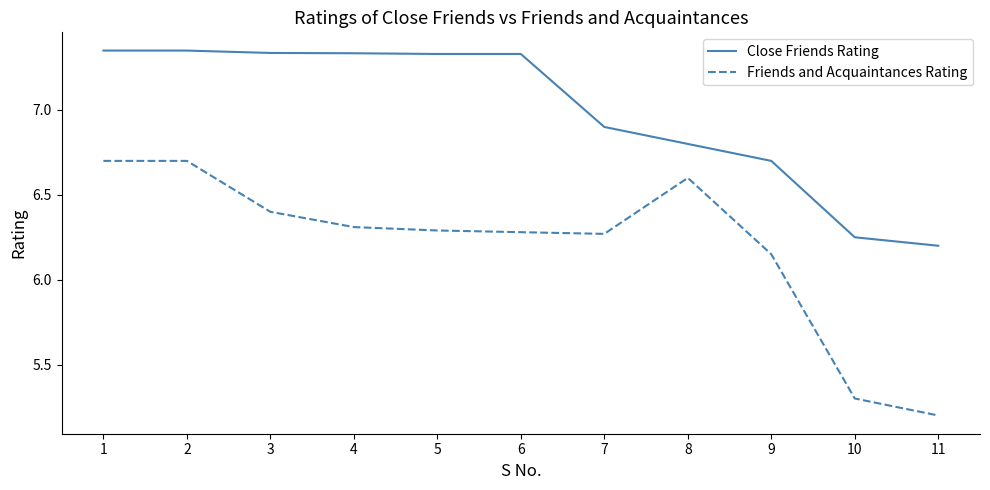

Rank the series at 8 from lowest to highest value.

Friends and Acquaintances Rating, Close Friends Rating